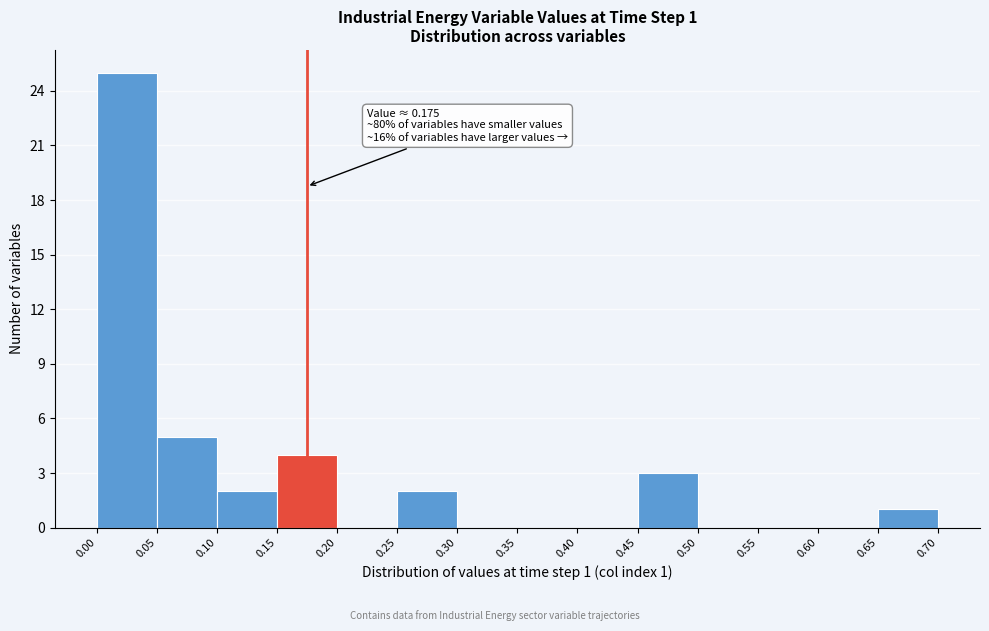

Which range on the x-axis has the tallest bar?

0.00 to 0.05